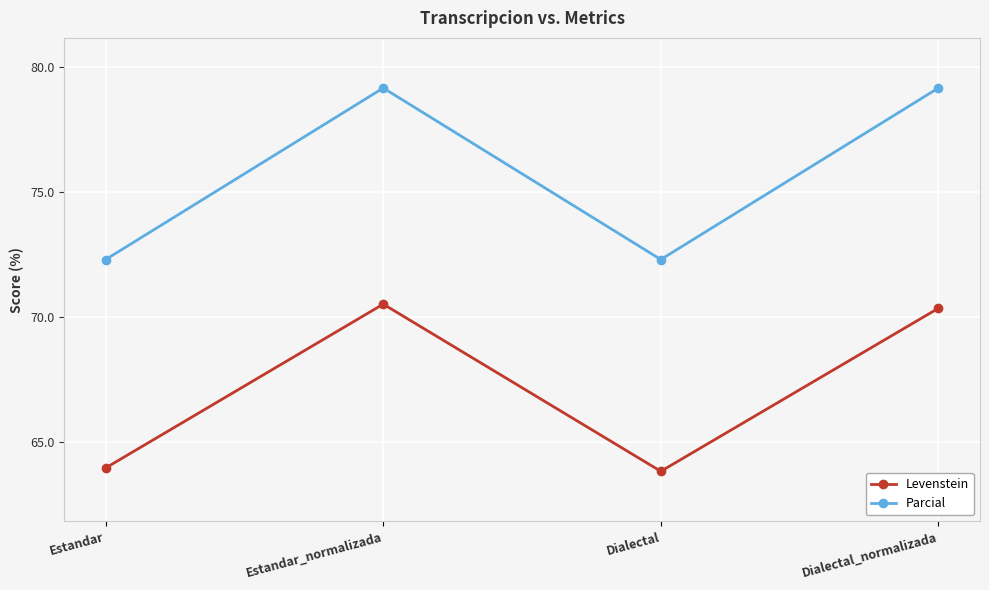

Rank the series by their average value, from highest to lowest.

Parcial, Levenstein